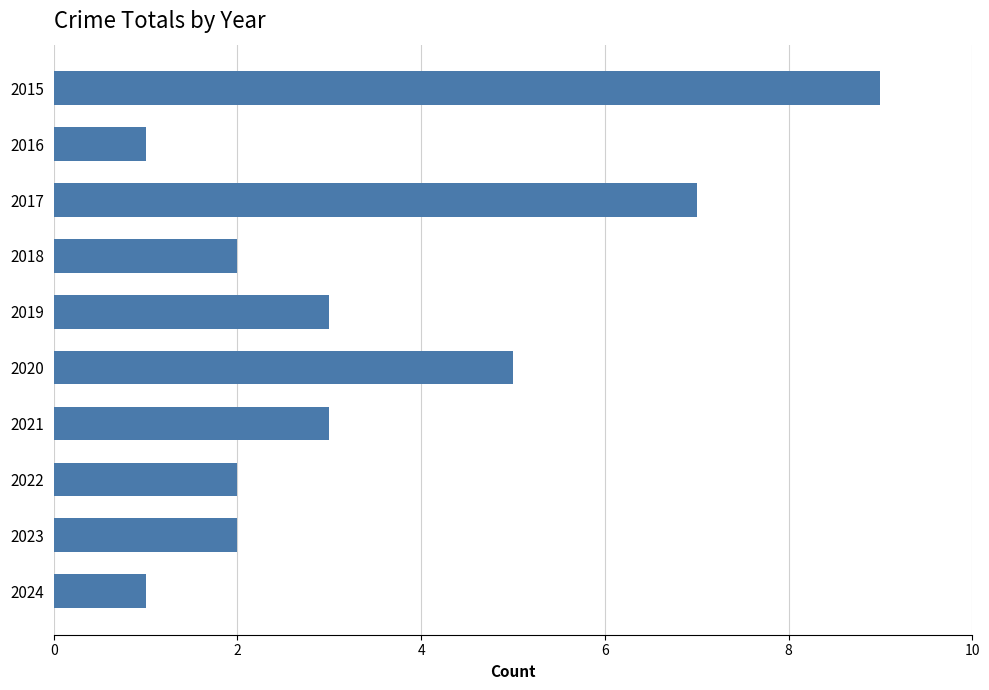

At which category does the chart reach its peak across all series?

2015